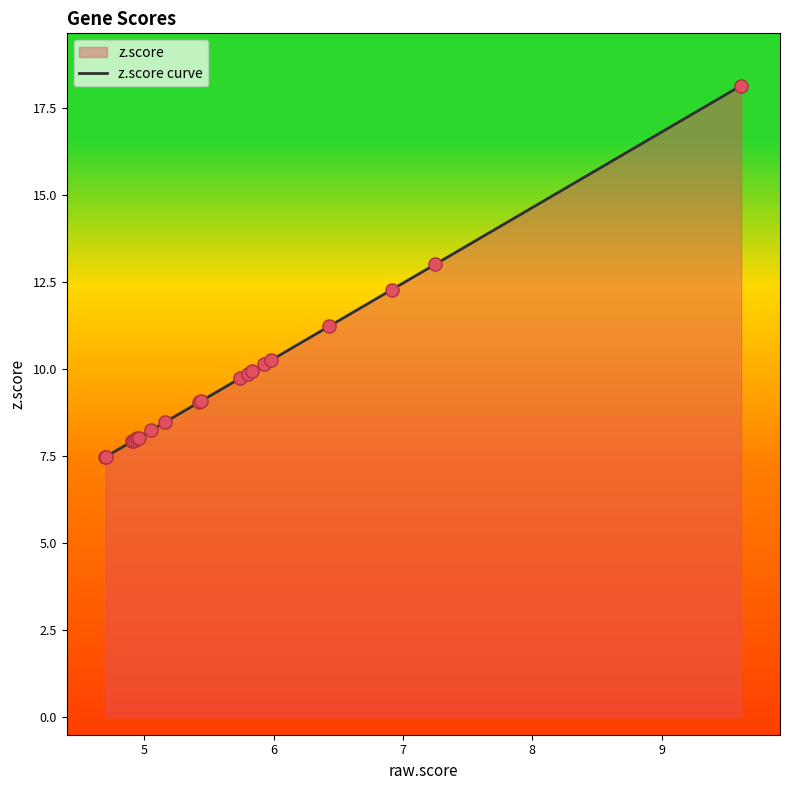

What is the difference between the maximum and minimum values?

10.7